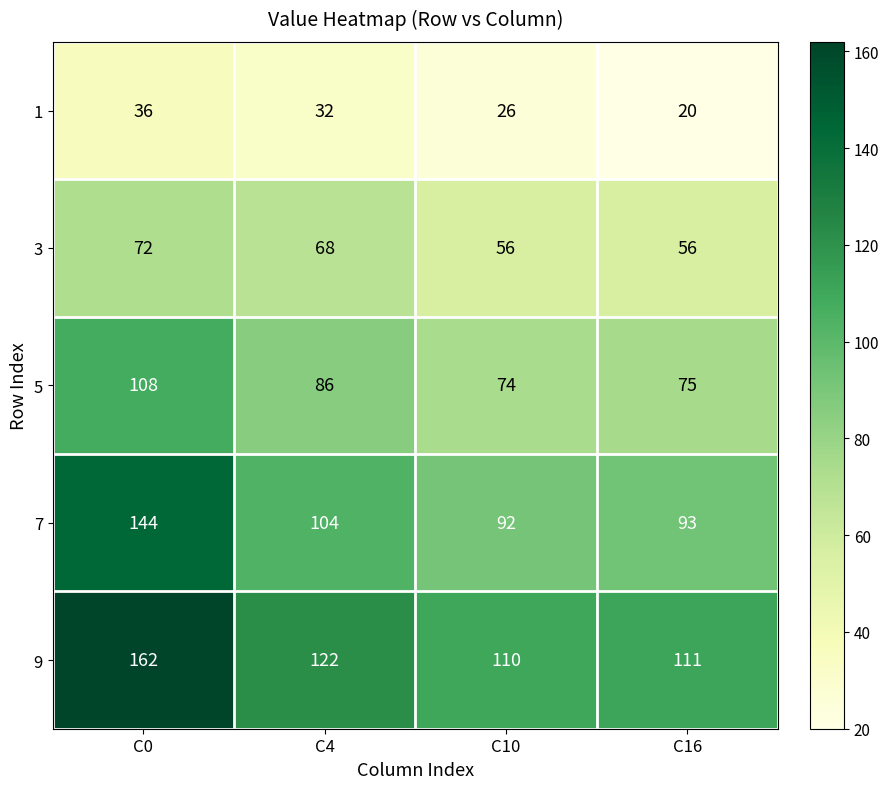

What is the sum of all 1 values?

114